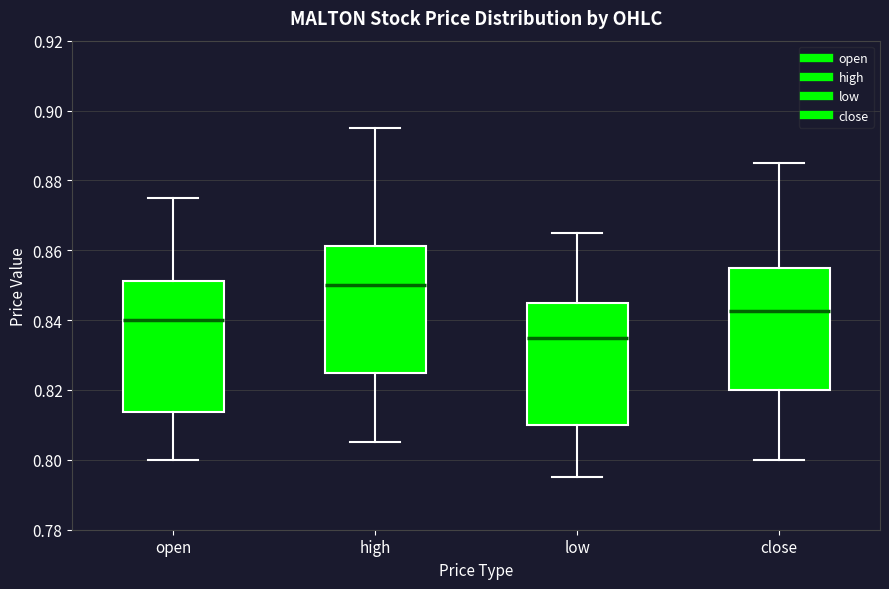

Where does the lower whisker of the box for close end on the y-axis? The values are not printed on the chart, so give them approximately, as read against the axis.

0.800